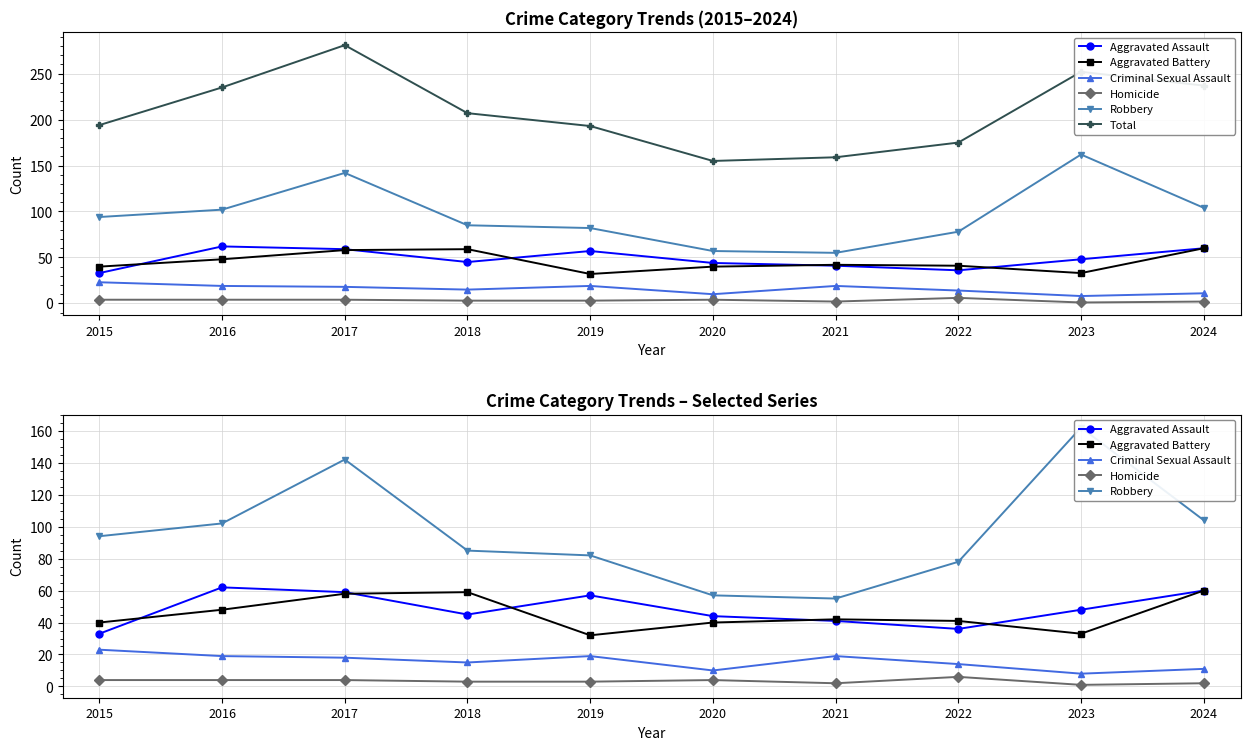

True or false: Aggravated Battery and Homicide intersect in this chart.

False